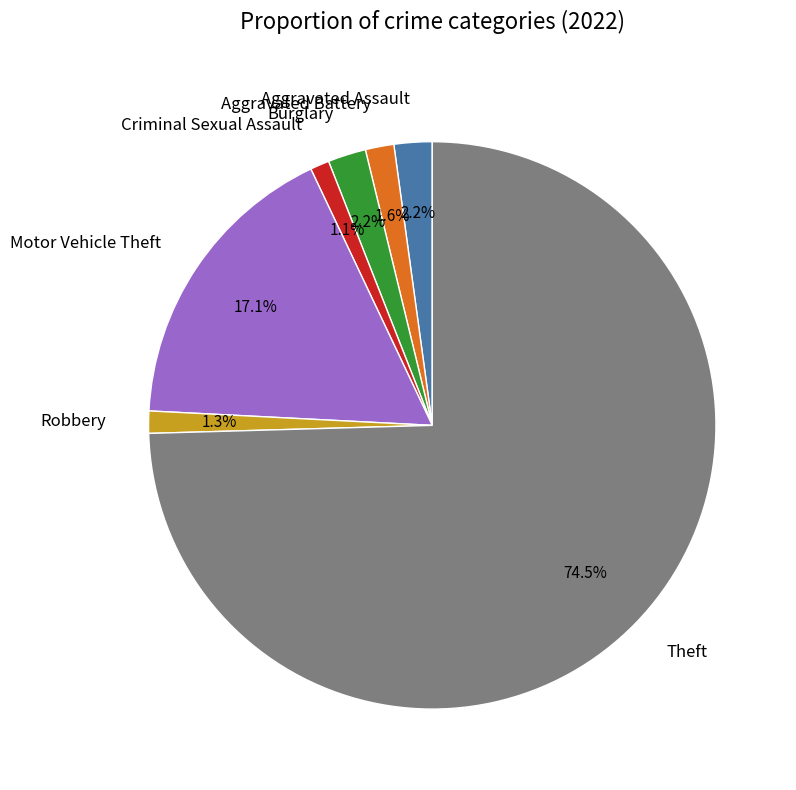

Which has a higher value, Criminal Sexual Assault or Aggravated Assault?

Aggravated Assault